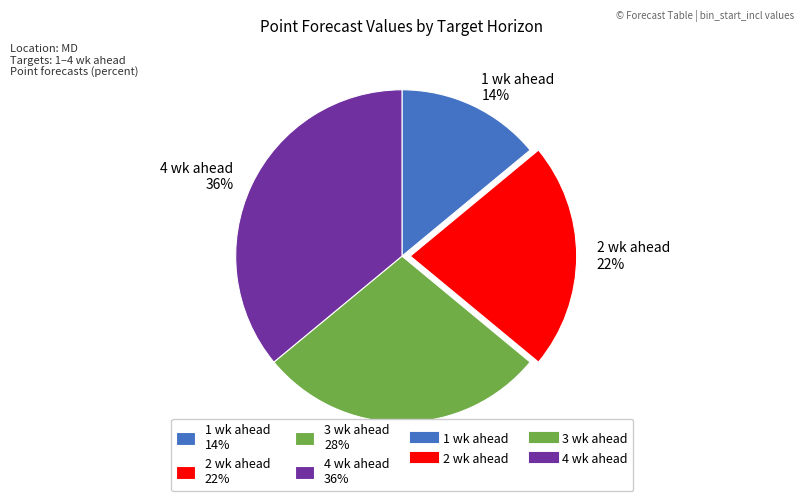

Is the sum of 2 wk ahead 22% and 1 wk ahead 14% greater than half?

No